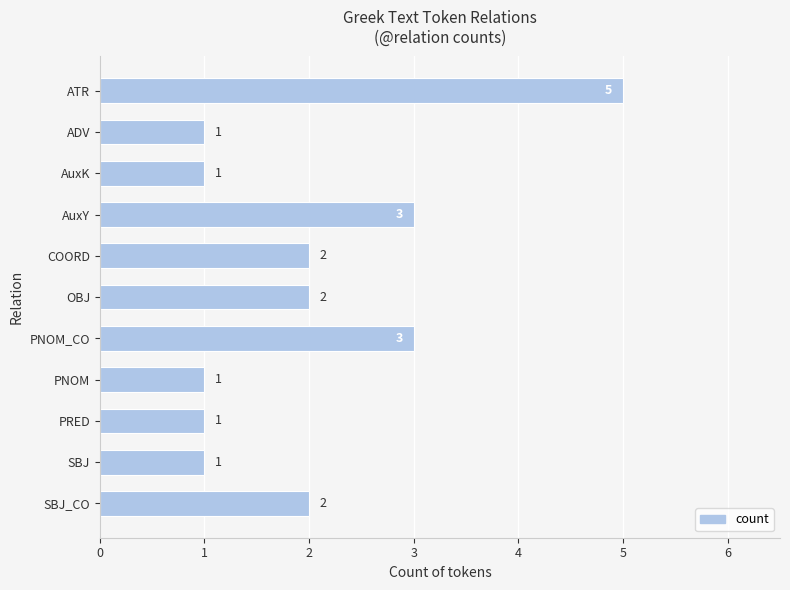

Between PRED and PNOM_CO, which is larger?

PNOM_CO